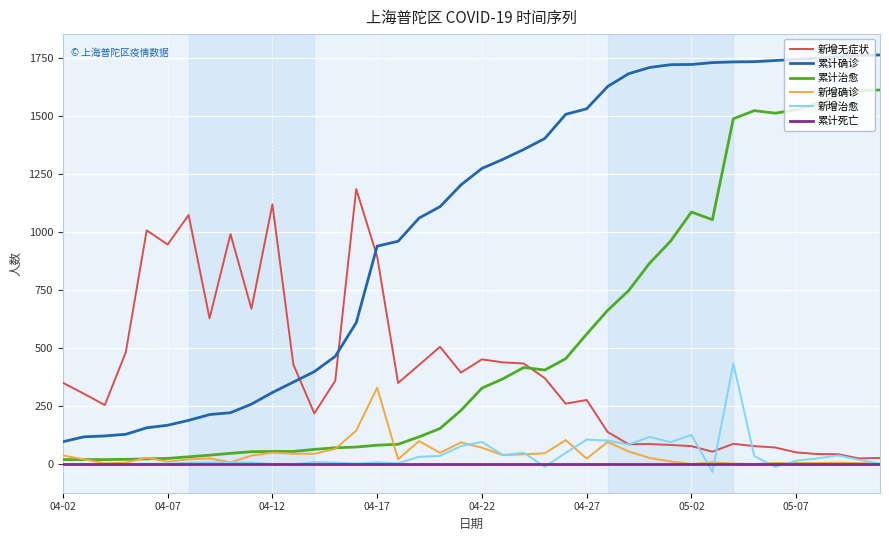

What are all the series names shown in the legend?

新增无症状, 累计确诊, 累计治愈, 新增确诊, 新增治愈, 累计死亡